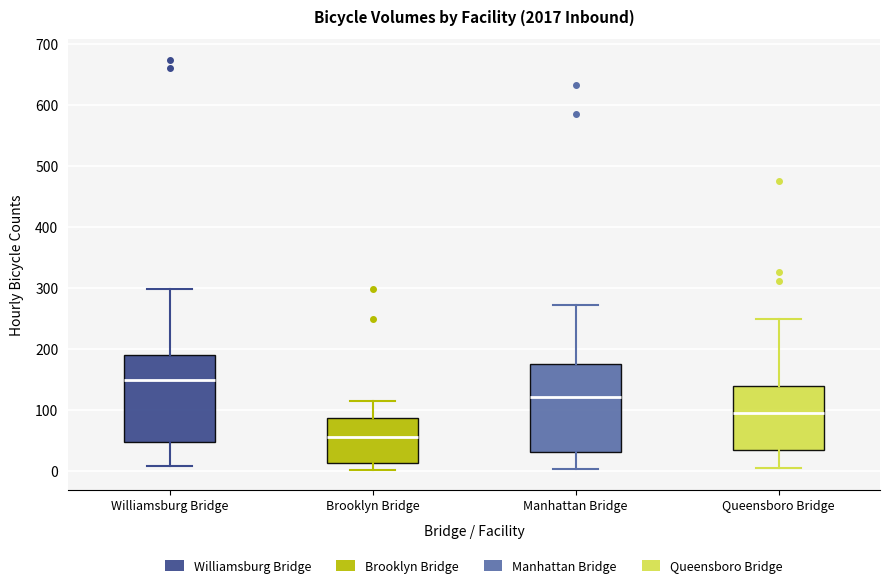

Where does the upper whisker of the box for Williamsburg Bridge end on the y-axis? The values are not printed on the chart, so give them approximately, as read against the axis.

300